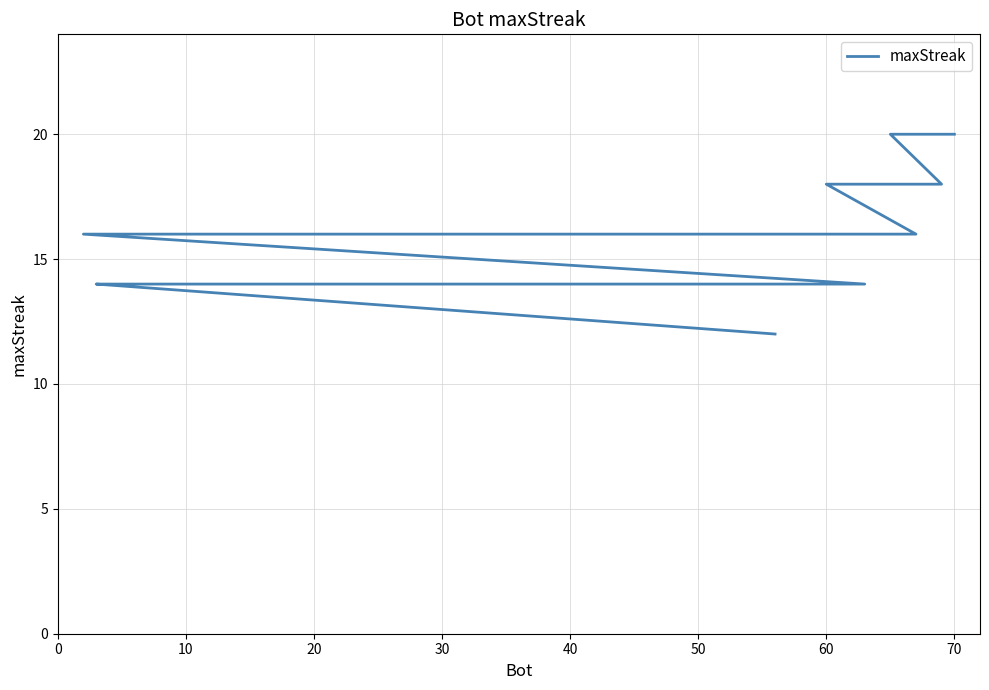

How many data points are above 16?

4